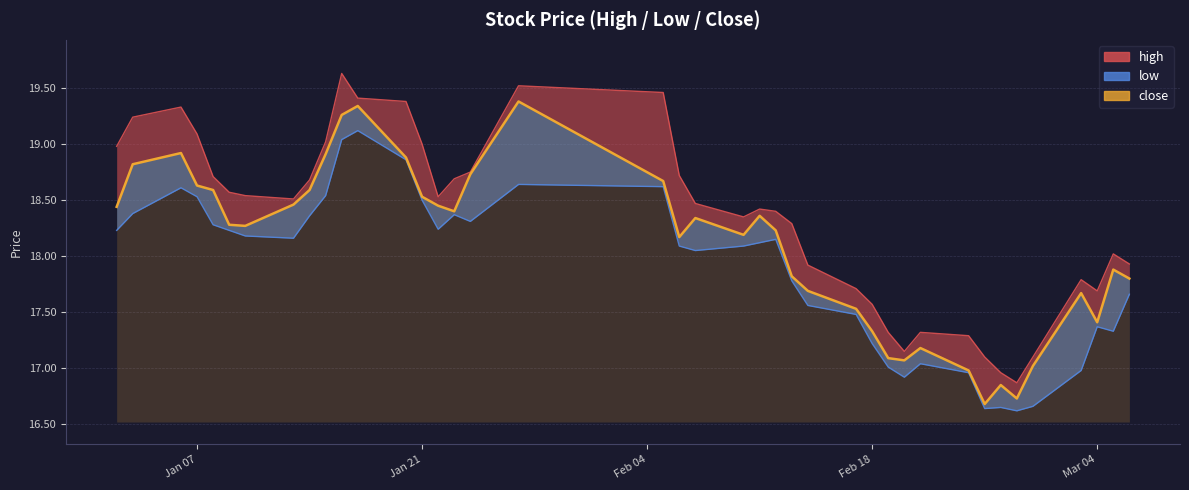

How many data points are less than 18?

16